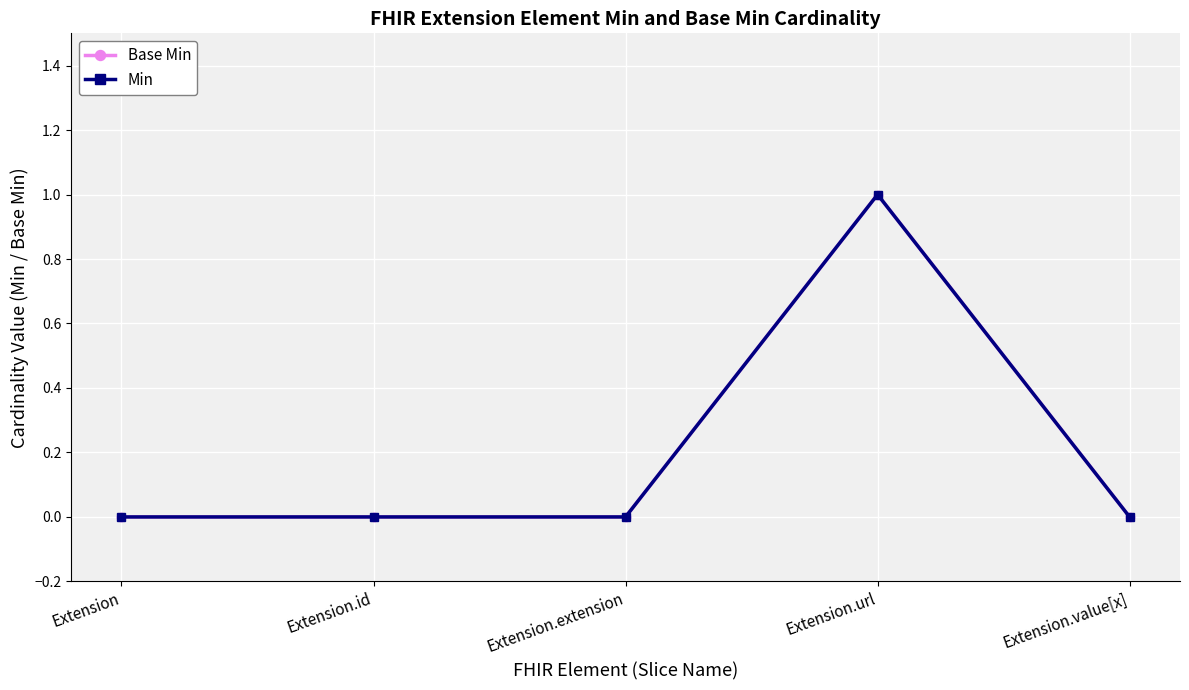

Does the chart have visible grid lines?

Yes